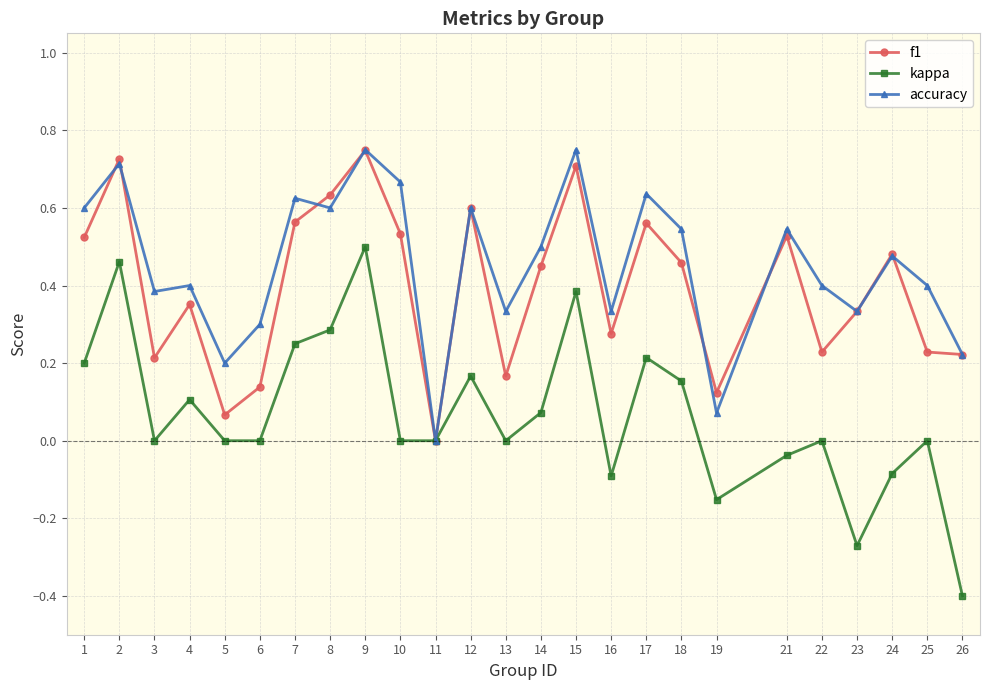

At which category does f1 reach its first local peak?

2